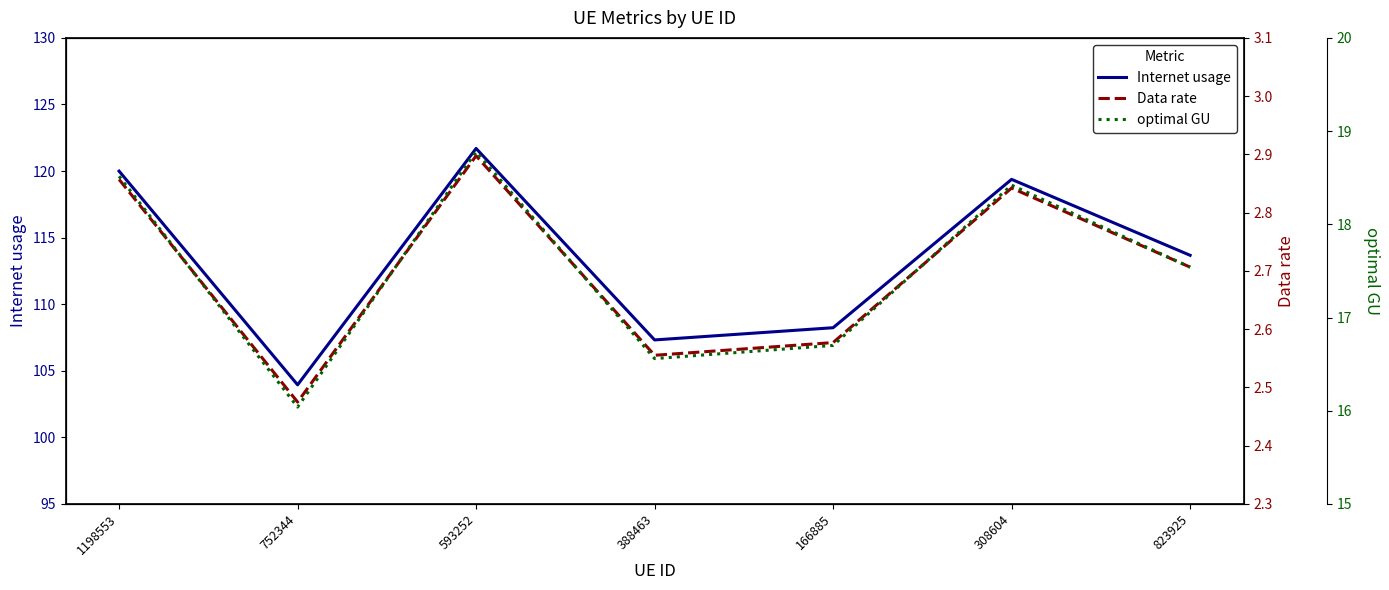

What is the label of the 4th point from the right?

388463